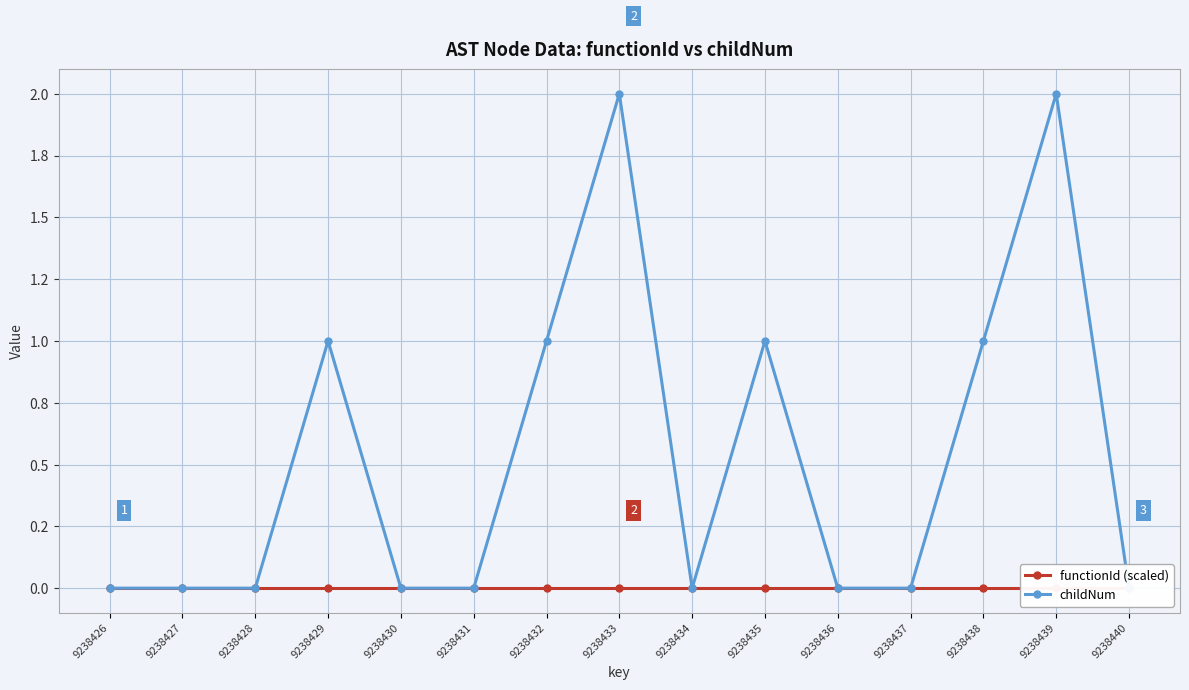

What is the value of the childNum point at the 14th from the left?

2